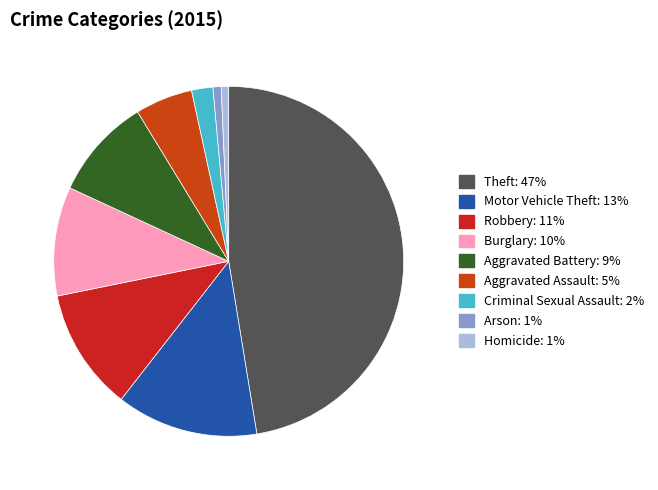

Count the number of slices in the pie.

9